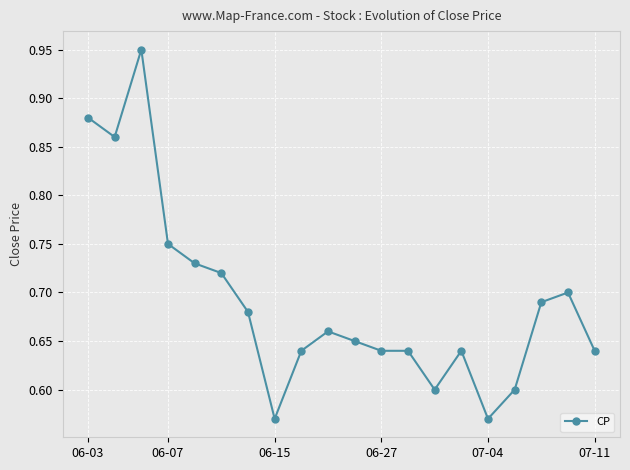

True or false: the data has more than 1 interior local peaks.

True